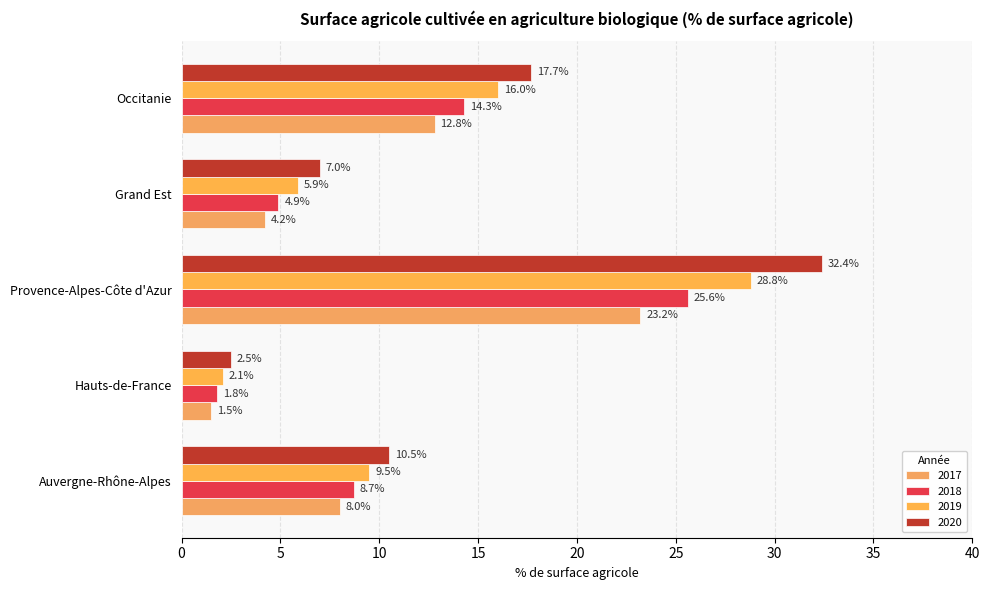

List the series in order of their peak value, lowest first.

2017, 2018, 2019, 2020